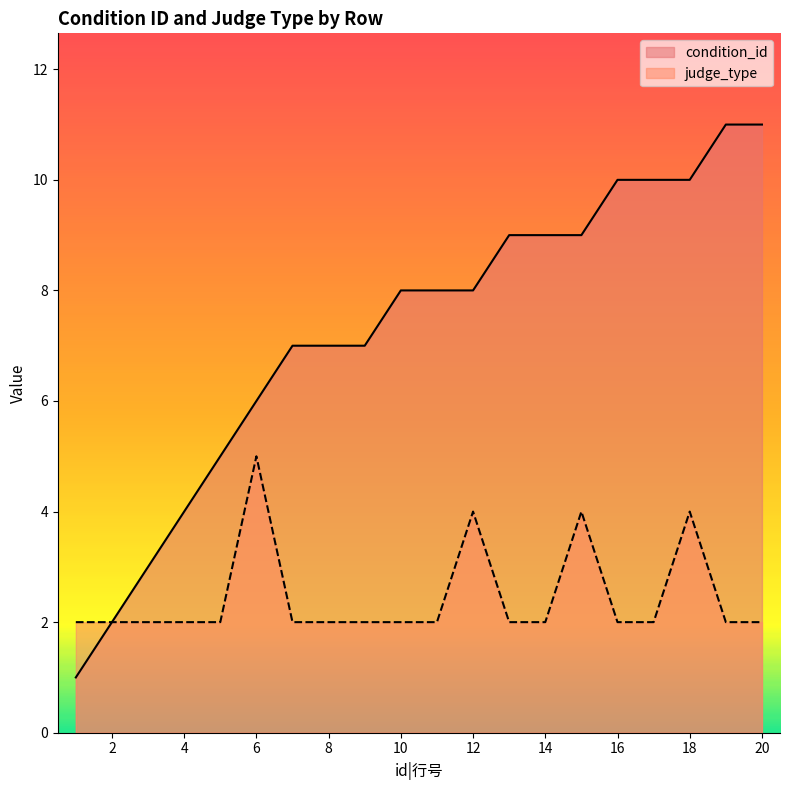

What is the difference between the maximum and minimum values in the condition_id series?

10